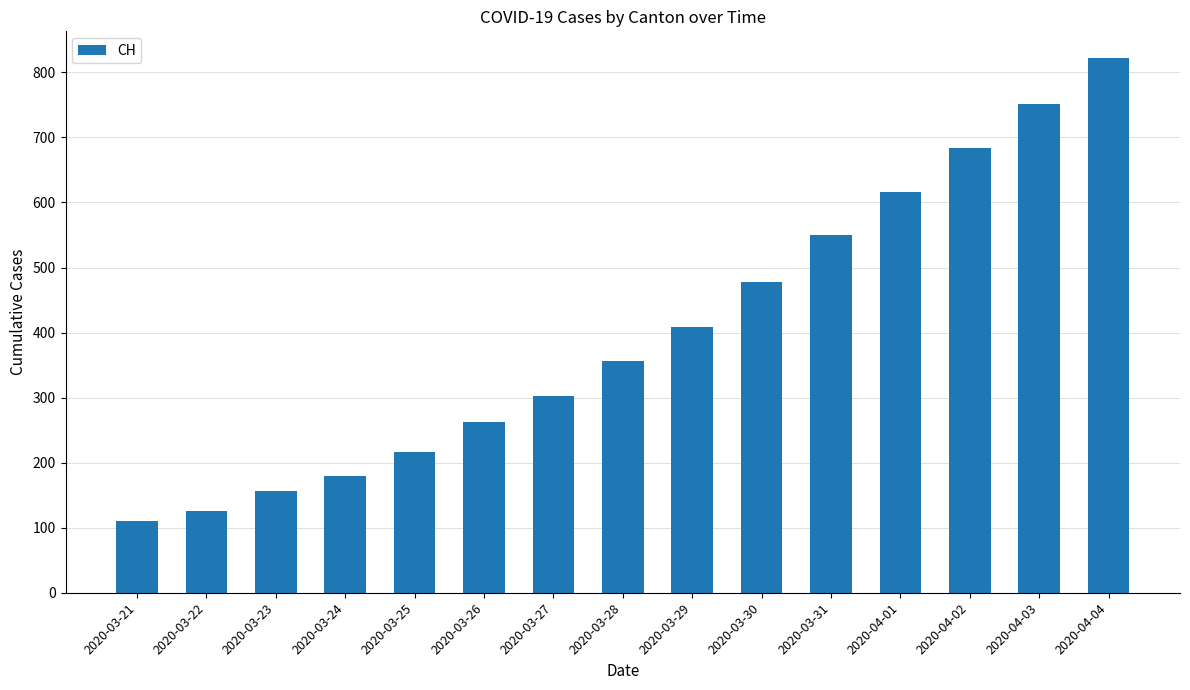

The chart shows a value of 842 at 2020-04-01. True or false?

False